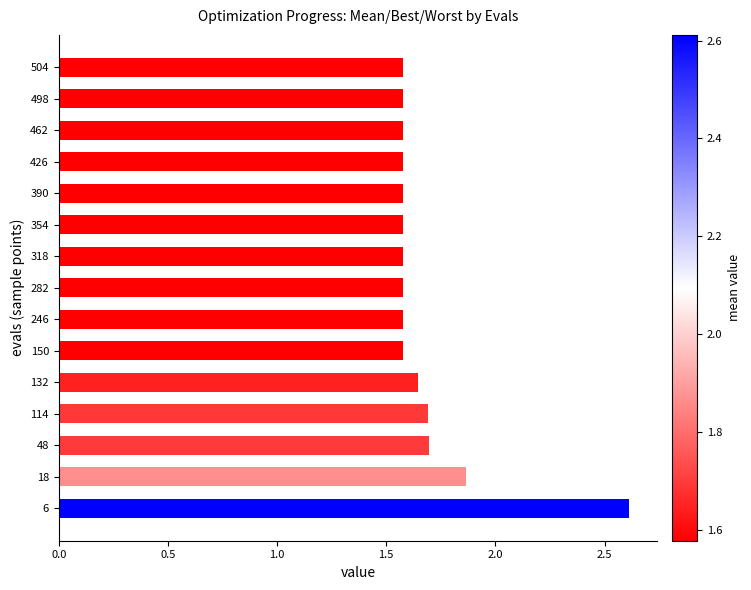

What is the difference between the maximum and minimum values?

1.0